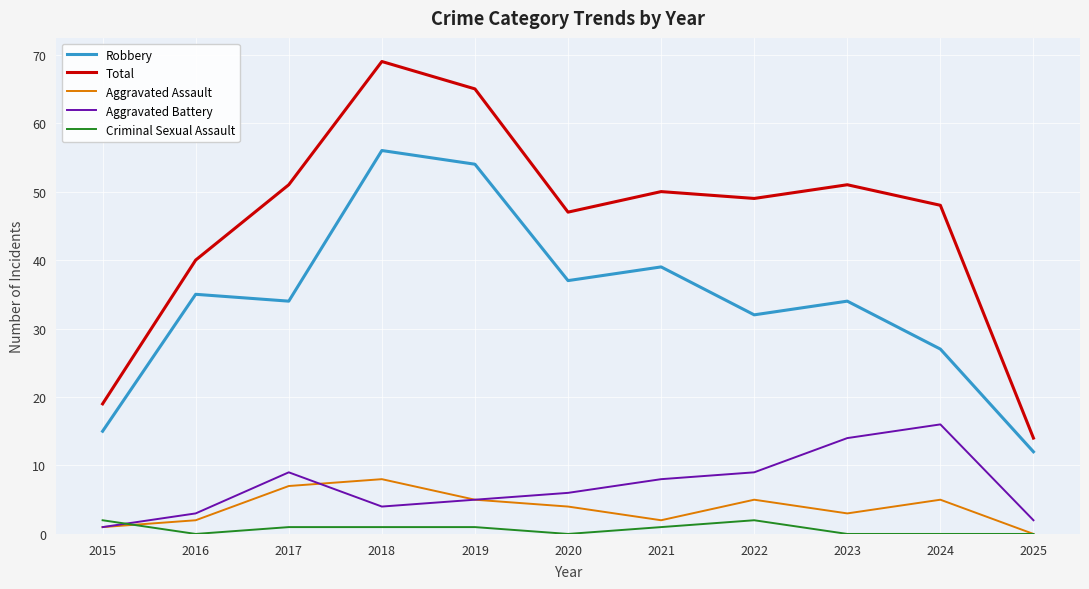

Reading left to right, transcribe all the data shown in this chart.

Robbery: 2015=15	2016=35	2017=34	2018=56	2019=54	2020=37	2021=39	2022=32	2023=34	2024=27	2025=12
Total: 2015=19	2016=40	2017=51	2018=69	2019=65	2020=47	2021=50	2022=49	2023=51	2024=48	2025=14
Aggravated Assault: 2015=1	2016=2	2017=7	2018=8	2019=5	2020=4	2021=2	2022=5	2023=3	2024=5	2025=0
Aggravated Battery: 2015=1	2016=3	2017=9	2018=4	2019=5	2020=6	2021=8	2022=9	2023=14	2024=16	2025=2
Criminal Sexual Assault: 2015=2	2016=0	2017=1	2018=1	2019=1	2020=0	2021=1	2022=2	2023=0	2024=0	2025=0